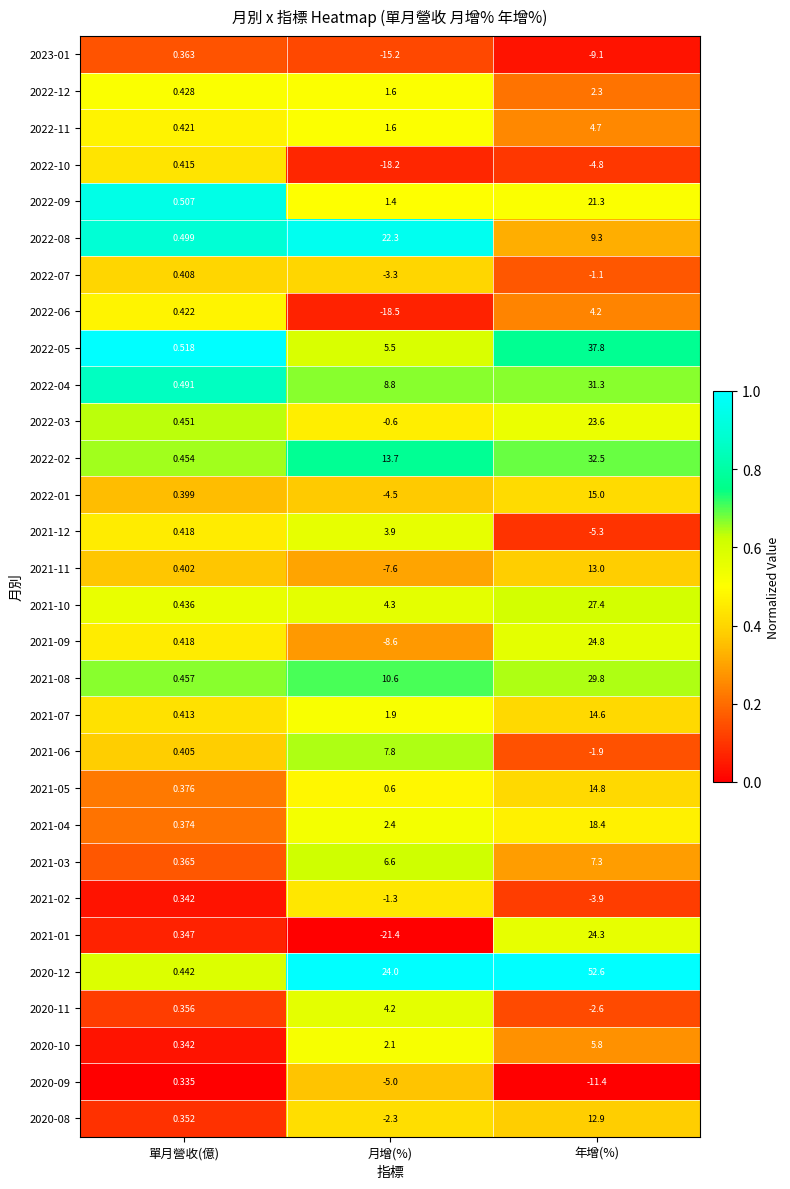

Where is 2022-02 nearest to the value 16?

月增(%)